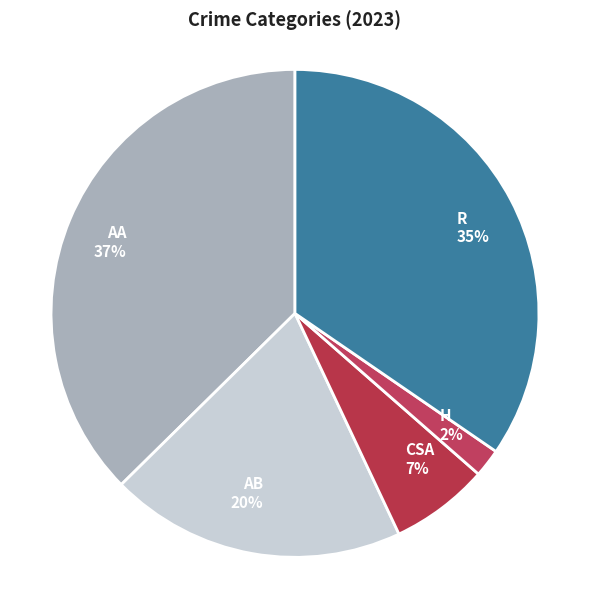

How many segments does this pie chart have?

5